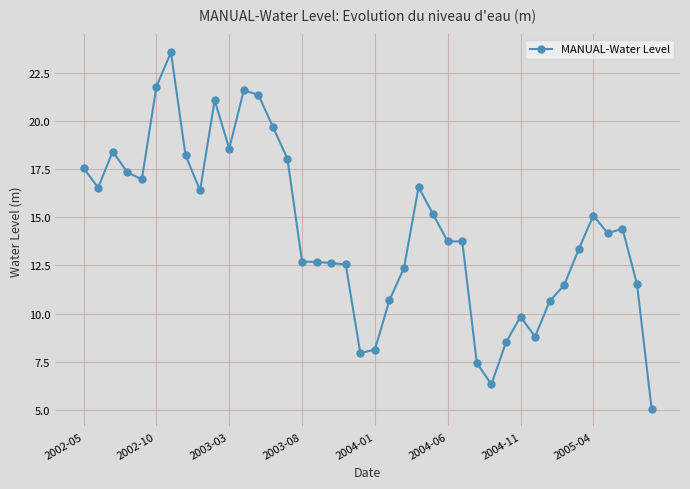

True or false: there are more than 0 points higher than both neighbors.

True